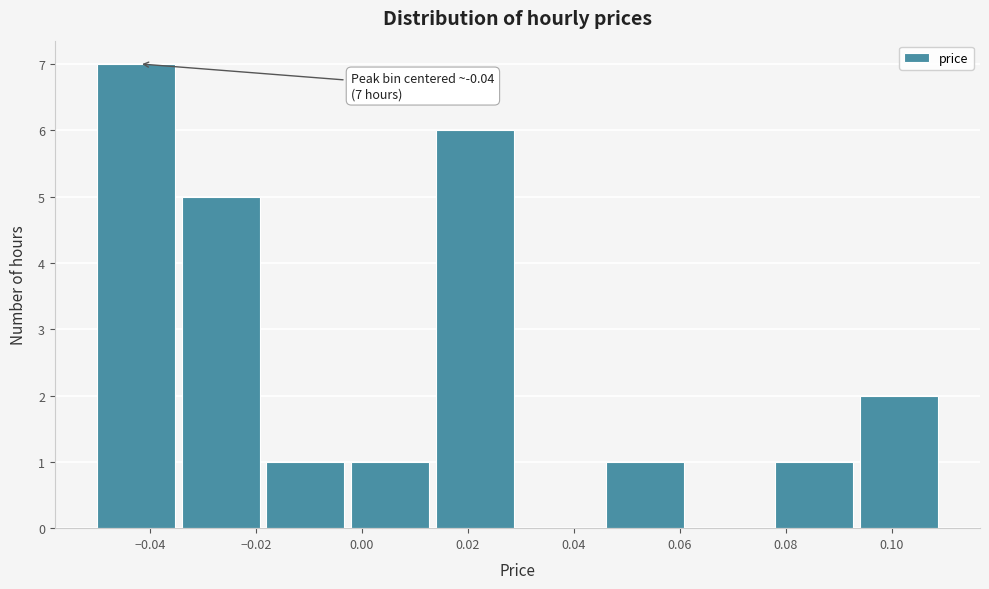

Over which range of the x-axis is the bar tallest?

-0.050 to -0.034